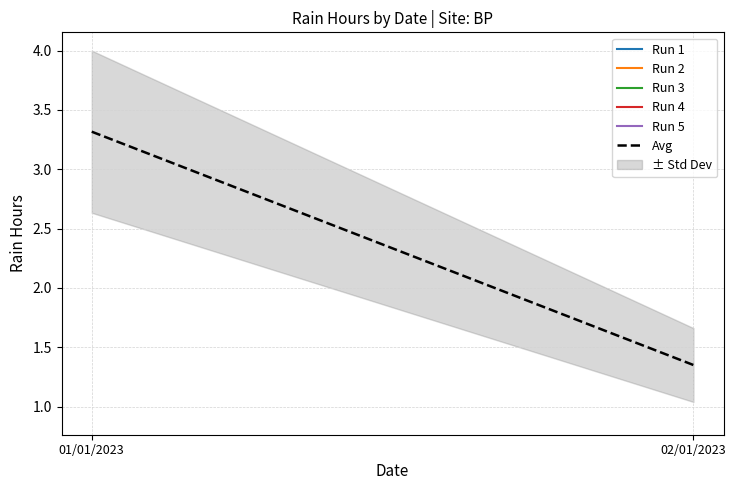

What is the difference between the maximum and minimum values?

2.0